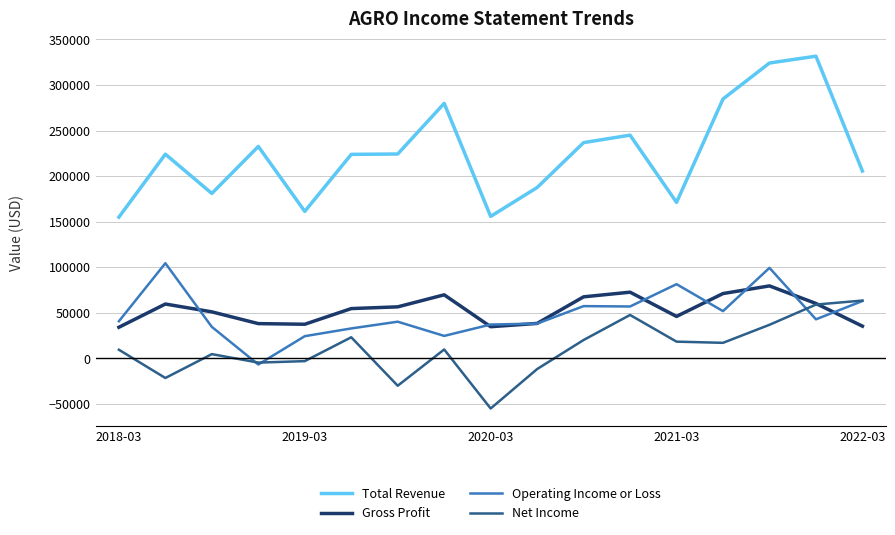

What is the greatest value displayed?

331600